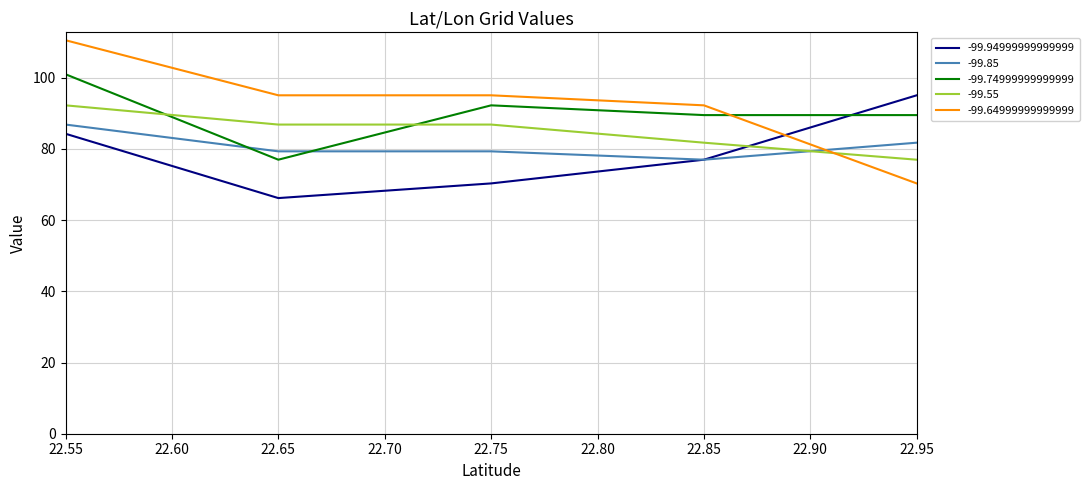

What is the sum of the -99.94999999999999 values at 22.95 and 22.85?

172.0